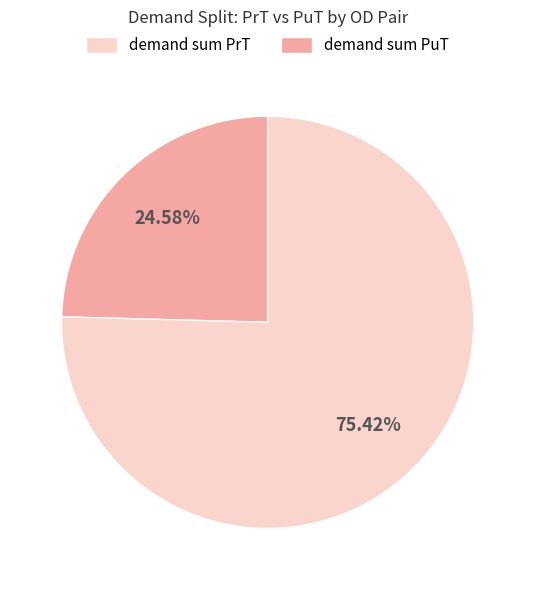

Is there any slice that represents more than half of the pie?

Yes